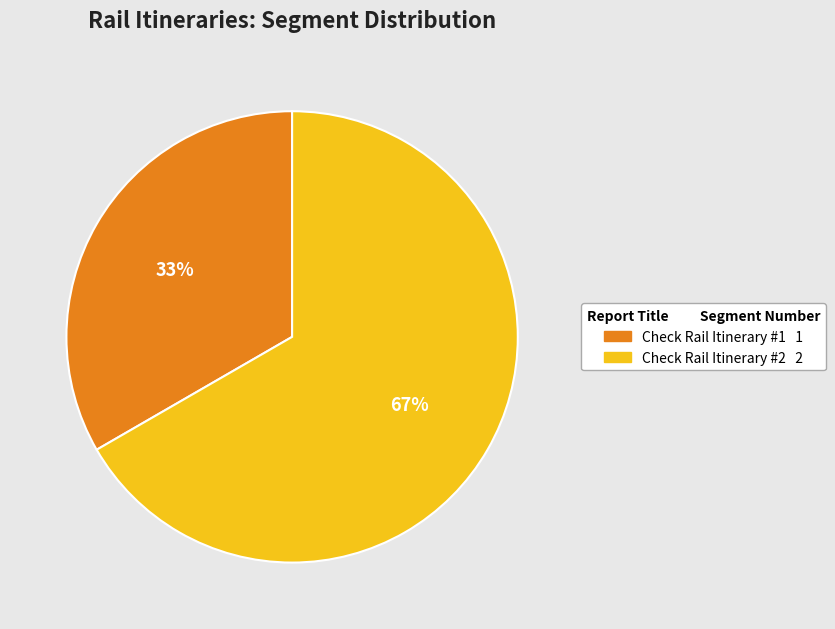

Rank the categories by value from lowest to highest.

Check Rail Itinerary #1, Check Rail Itinerary #2